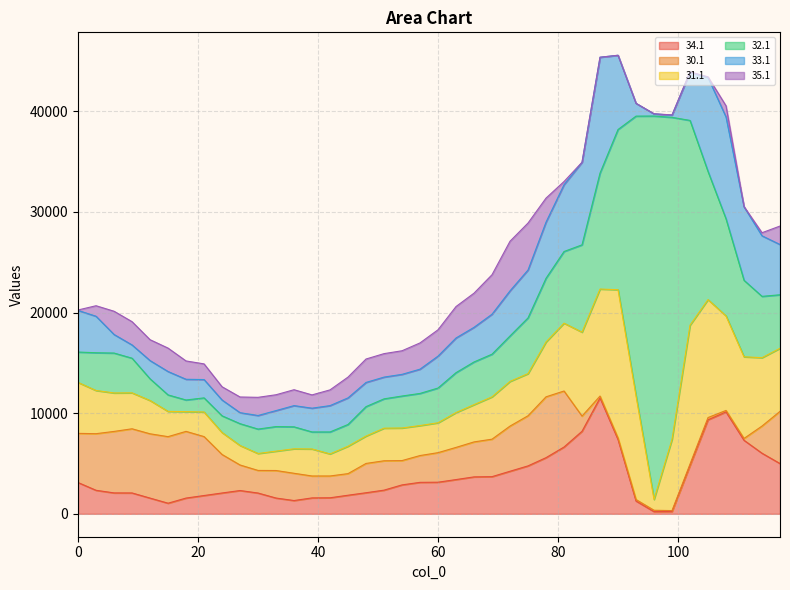

Count the number of categories in the chart.

40